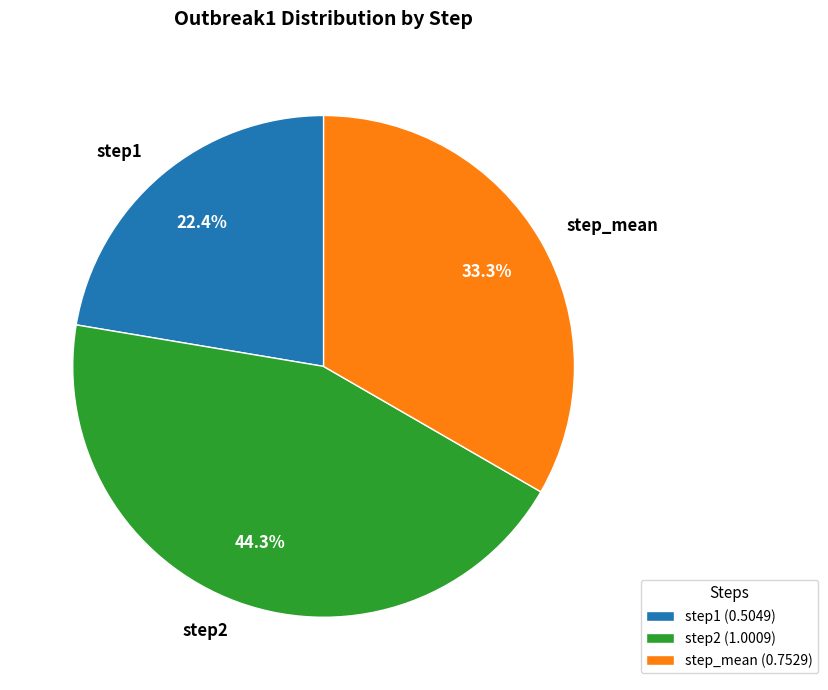

To the nearest percent, what is the average slice percentage?

33%